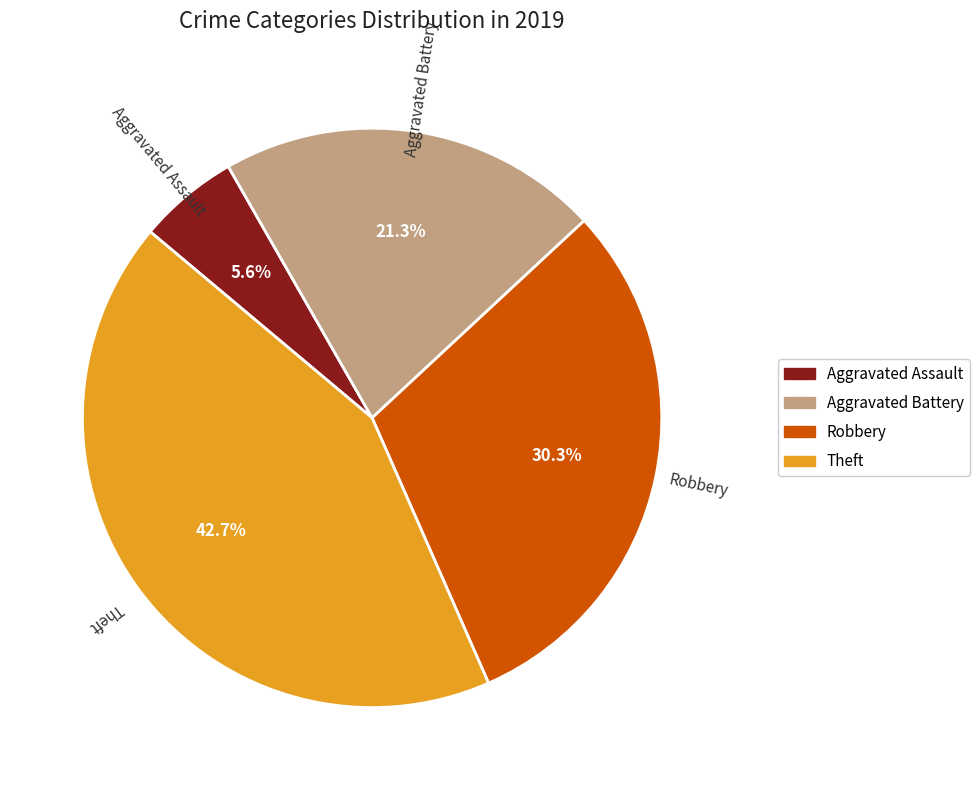

How many segments does this pie chart have?

4